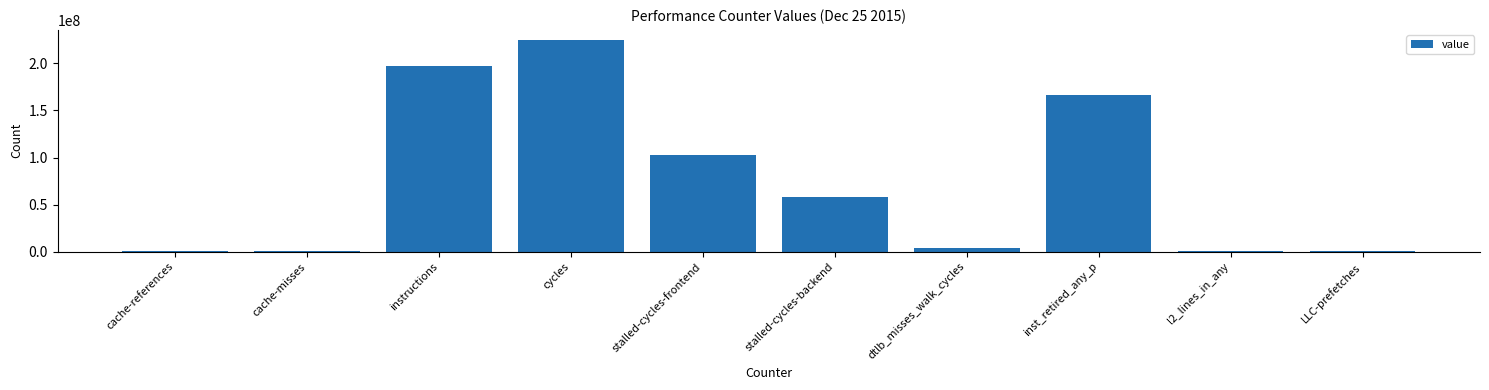

How many categories are shown in the chart?

10